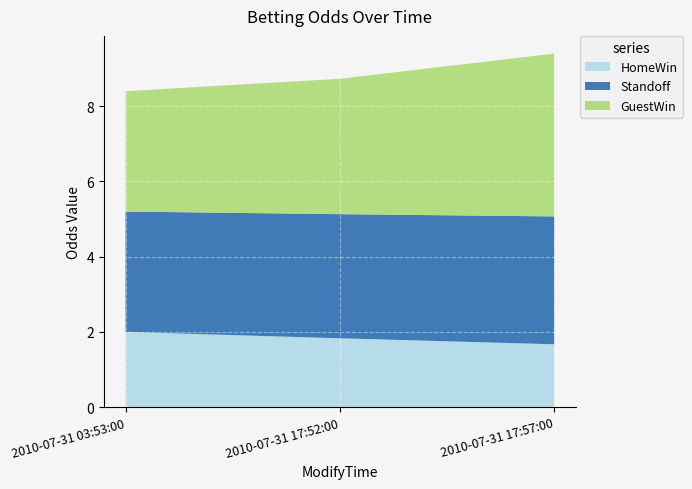

Reading left to right, what are all the values shown in this chart?

HomeWin: 2.0	1.8	1.7
Standoff: 3.2	3.3	3.4
GuestWin: 3.2	3.6	4.3